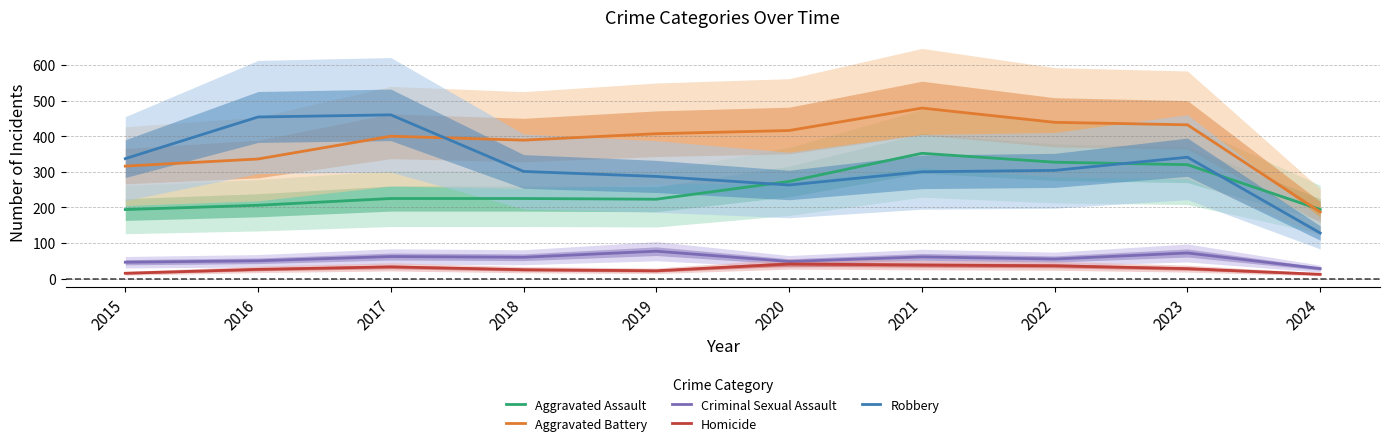

What are all the series names shown in the legend?

Aggravated Assault, Aggravated Battery, Criminal Sexual Assault, Homicide, Robbery